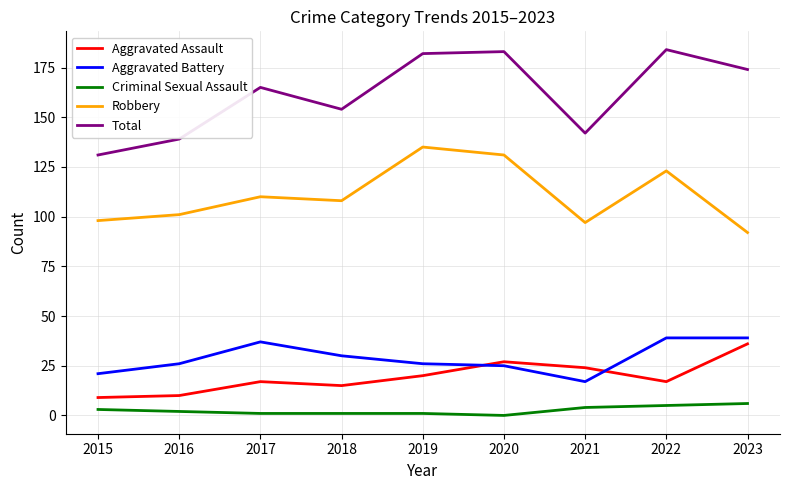

Reading right to left, what are all the values shown in this chart?

Aggravated Assault: 2023=36	2022=17	2021=24	2020=27	2019=20	2018=15	2017=17	2016=10	2015=9
Aggravated Battery: 2023=39	2022=39	2021=17	2020=25	2019=26	2018=30	2017=37	2016=26	2015=21
Criminal Sexual Assault: 2023=6	2022=5	2021=4	2020=0	2019=1	2018=1	2017=1	2016=2	2015=3
Robbery: 2023=92	2022=123	2021=97	2020=131	2019=135	2018=108	2017=110	2016=101	2015=98
Total: 2023=174	2022=184	2021=142	2020=183	2019=182	2018=154	2017=165	2016=139	2015=131